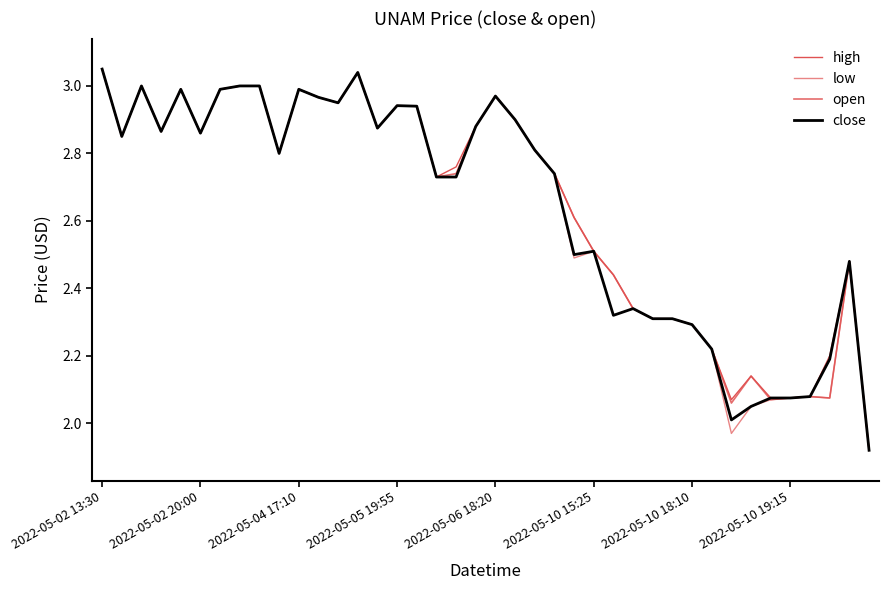

Is this an area chart (filled region under the line)?

No